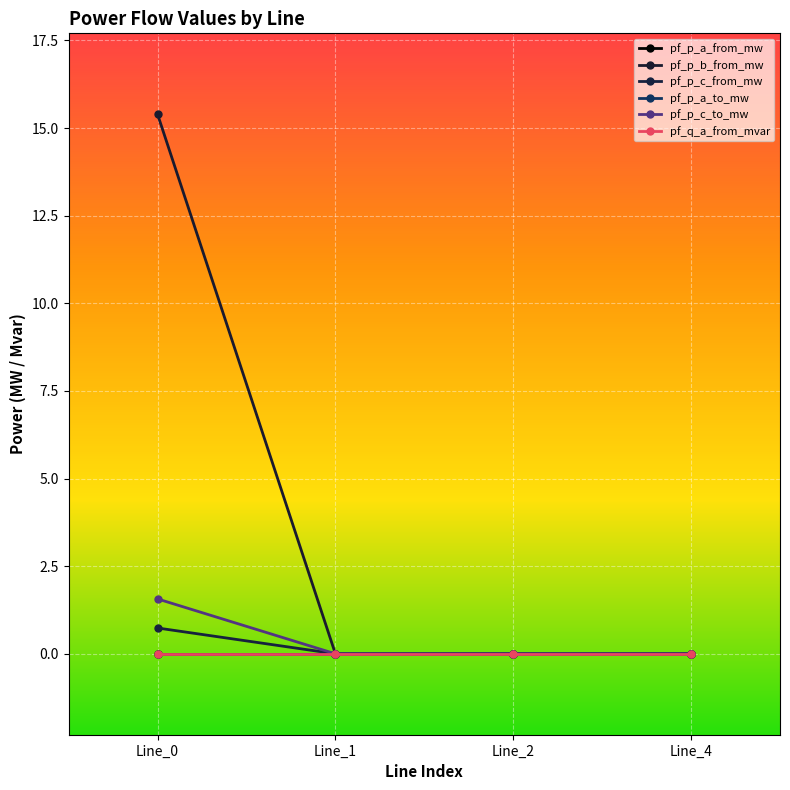

The value of pf_p_c_to_mw at Line_4 is -0.0. True or false?

False